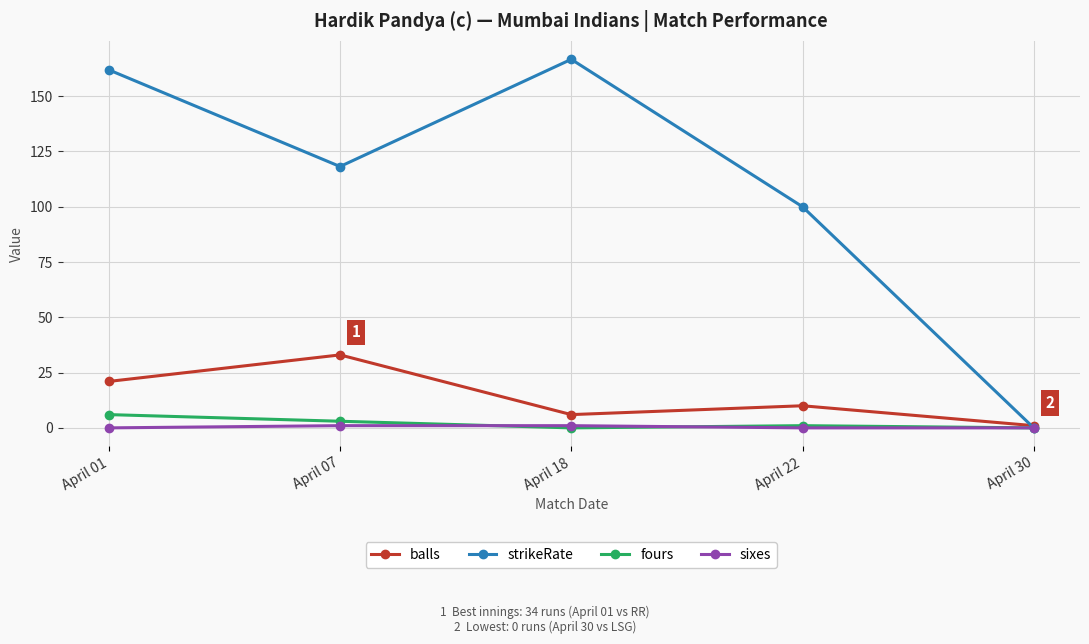

Count the number of data series in this chart.

4